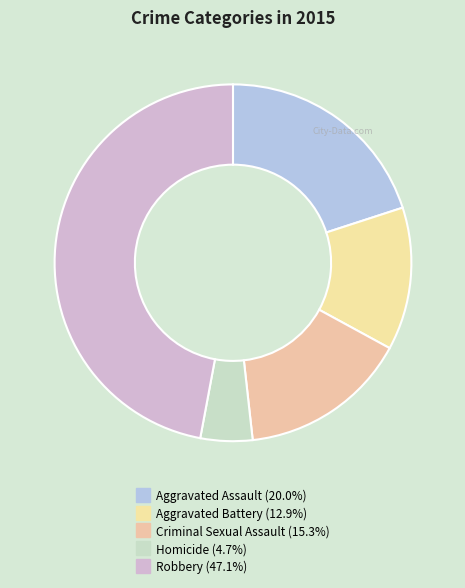

True or false: Aggravated Battery accounts for 1% of the total.

False